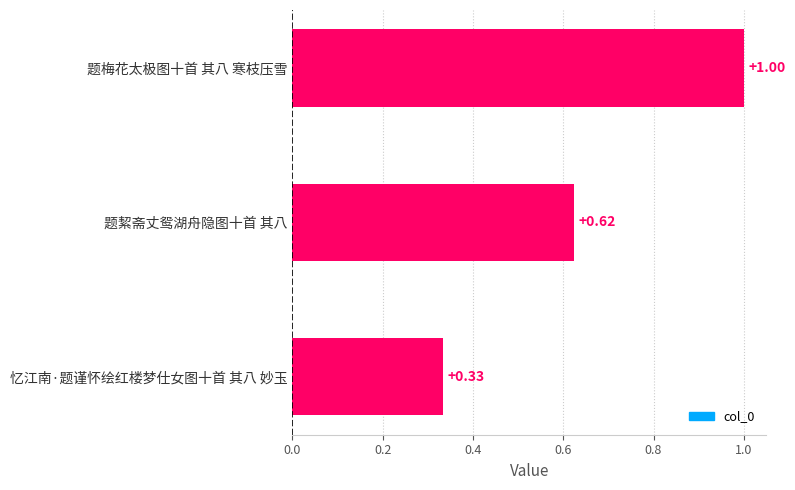

Which has a higher value, 题絜斋丈鸳湖舟隐图十首 其八 or 题梅花太极图十首 其八 寒枝压雪?

题梅花太极图十首 其八 寒枝压雪